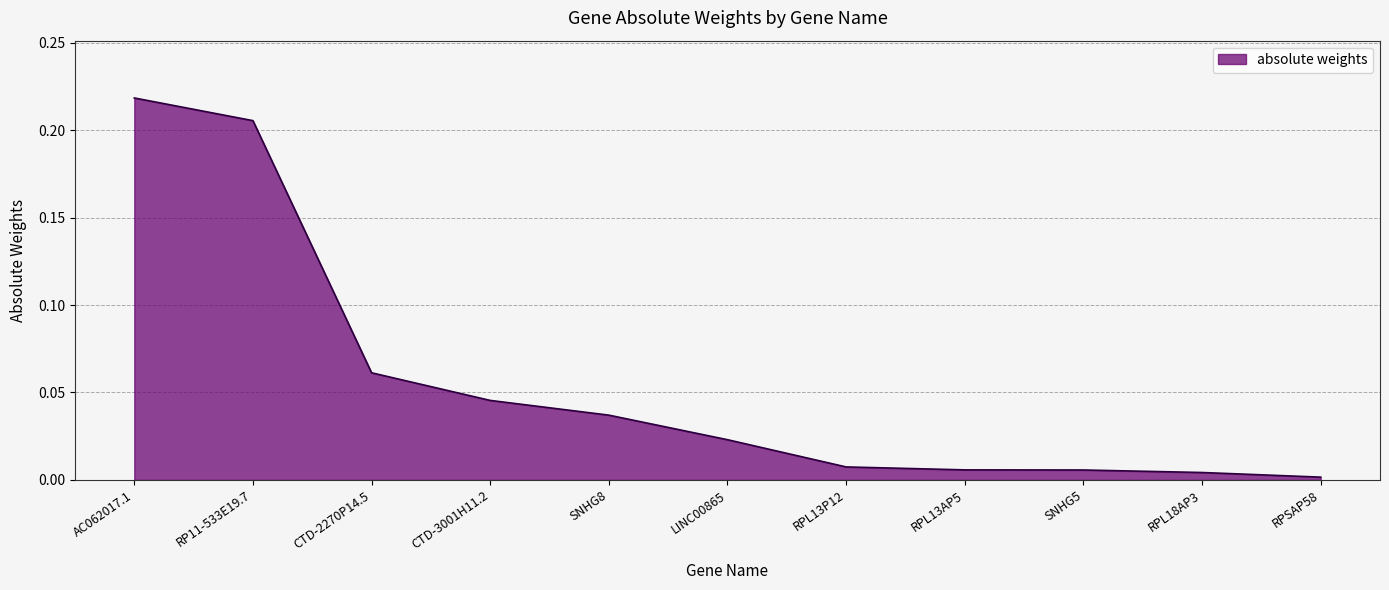

What position from the right is SNHG8?

7